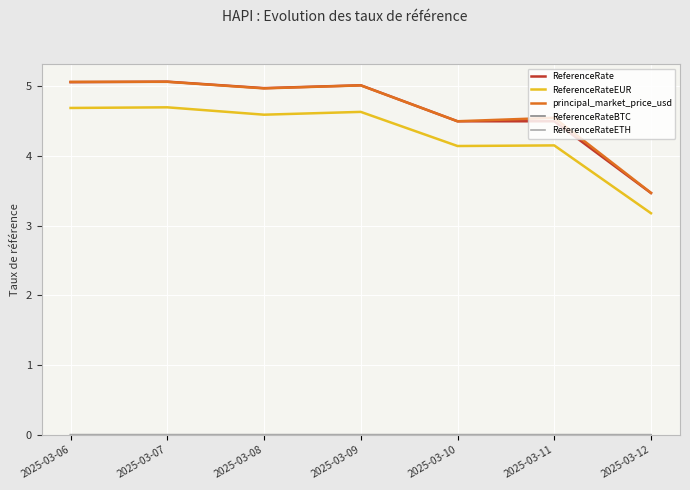

The ReferenceRate series shows 5.1 at 2025-03-07. True or false?

True